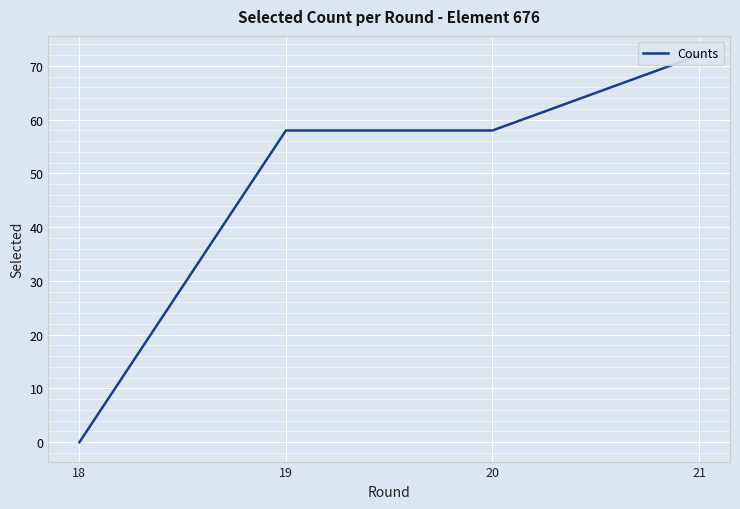

Reading left to right, transcribe all the data shown in this chart.

18=0	19=58	20=58	21=72